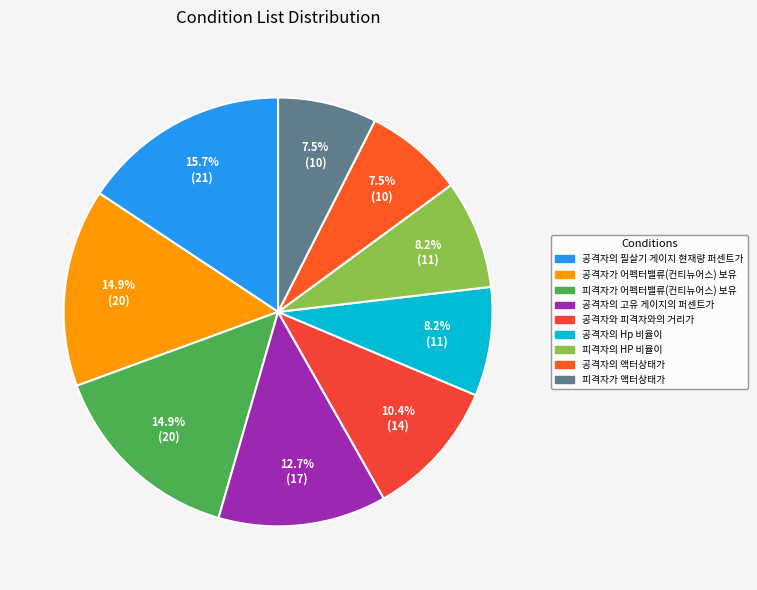

Is it true that 공격자의 필살기 게이지 현재량 퍼센트가 is 29% of the pie?

False